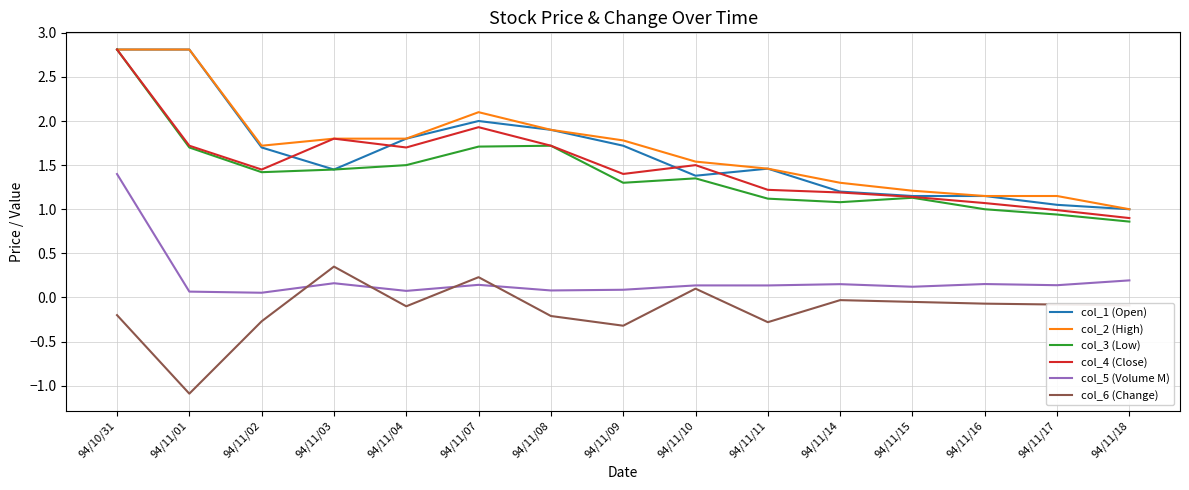

Which series changed the most between 94/11/07 and 94/11/09?

col_6 (Change)